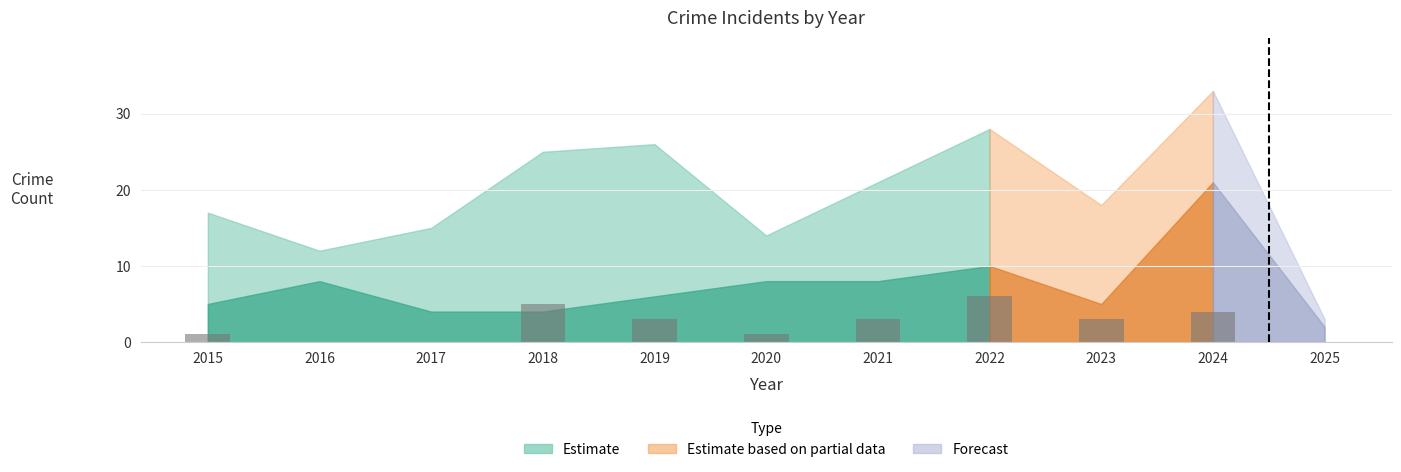

What value does the data have at 2018?

5